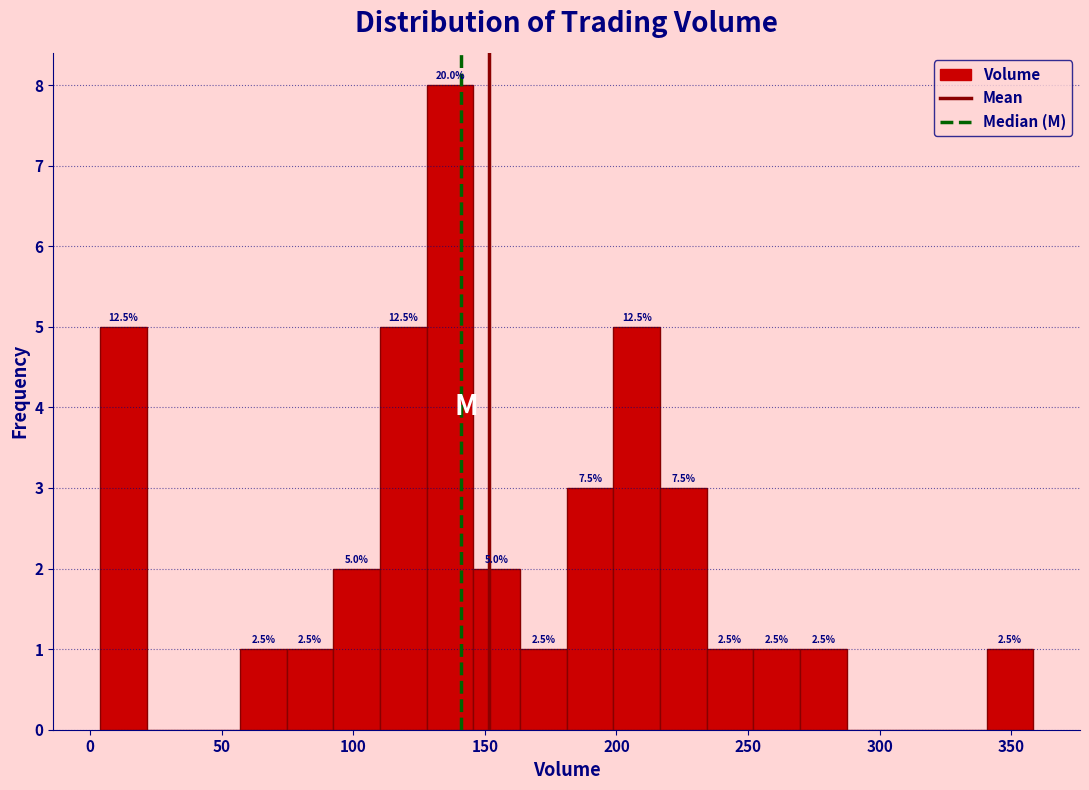

Around what value on the x-axis is the tallest bar? Give the approximate position of its centre, as read against the axis.

135